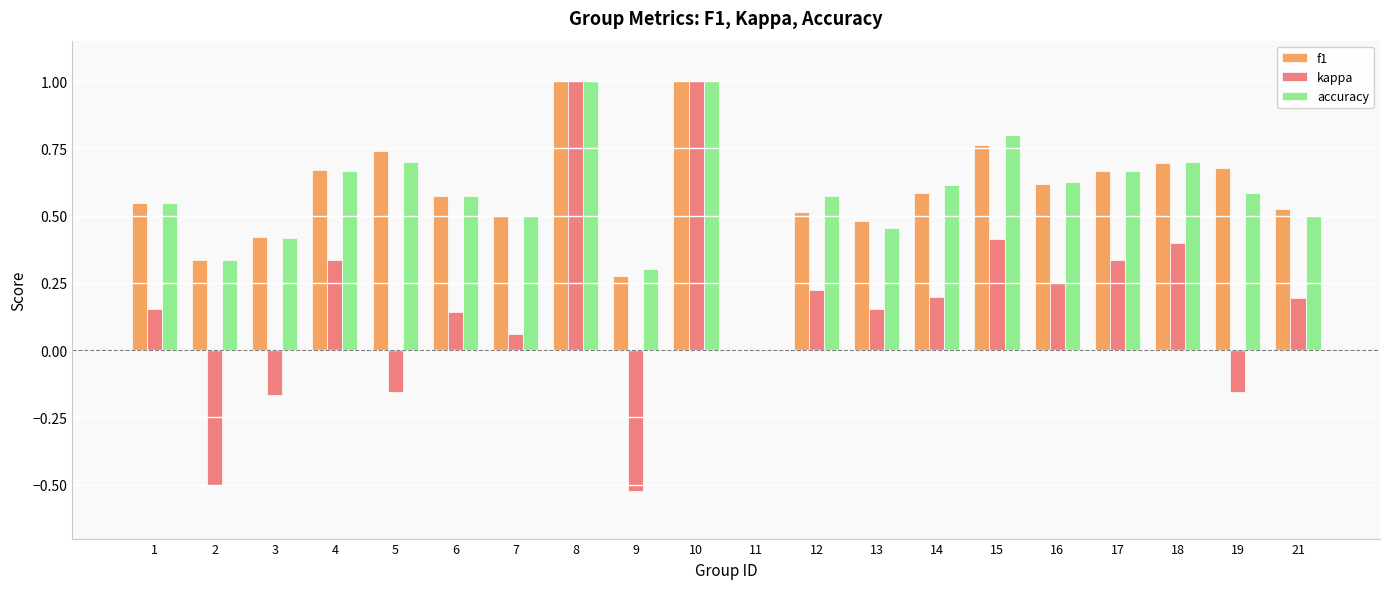

Is it true that accuracy equals 0.2 at 14?

False